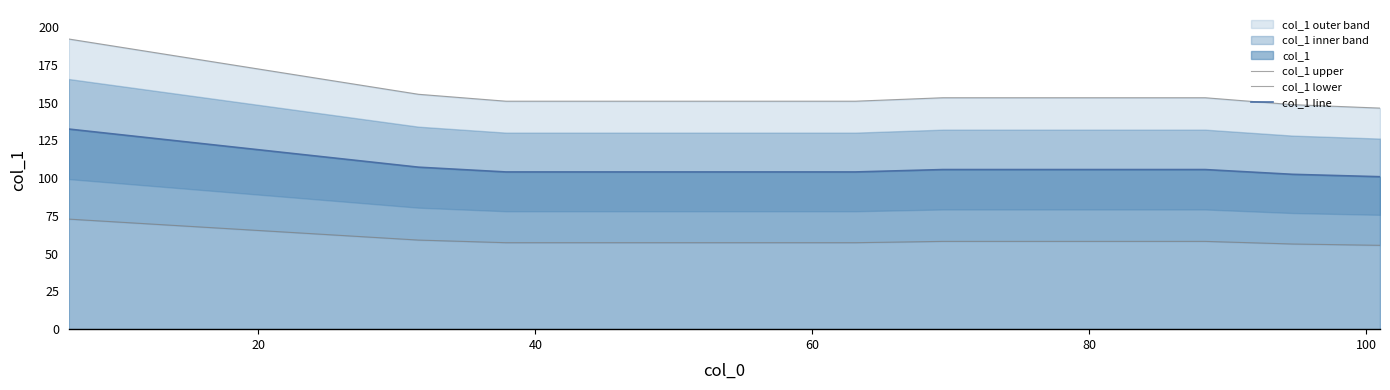

What is the highest value of the col_1 line series?

132.6